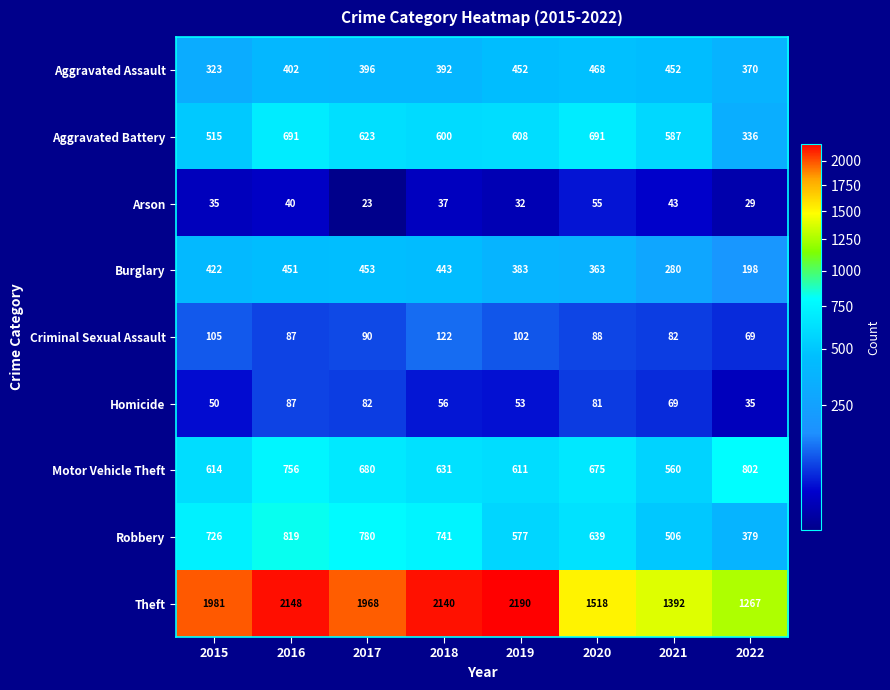

What is the lowest value of the Aggravated Battery series?

336